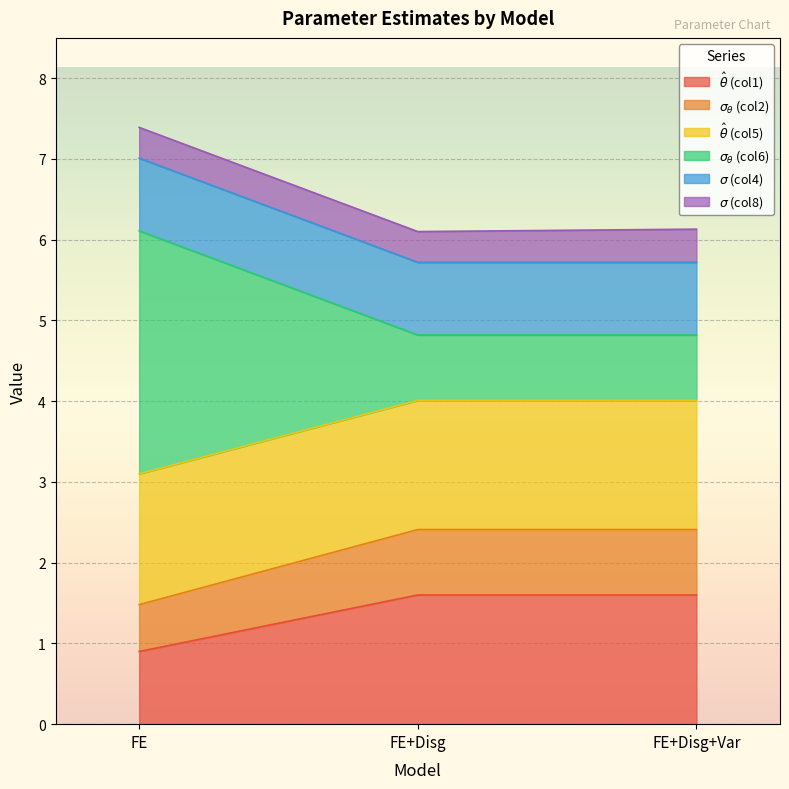

The value of $\hat\theta$ (col1) at FE is 0.9. True or false?

True